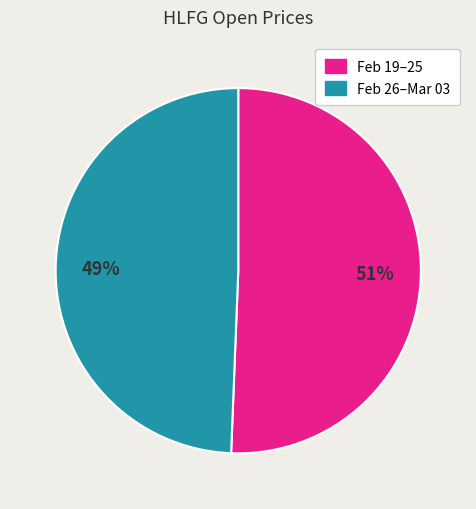

Is there any slice that represents more than half of the pie?

Yes